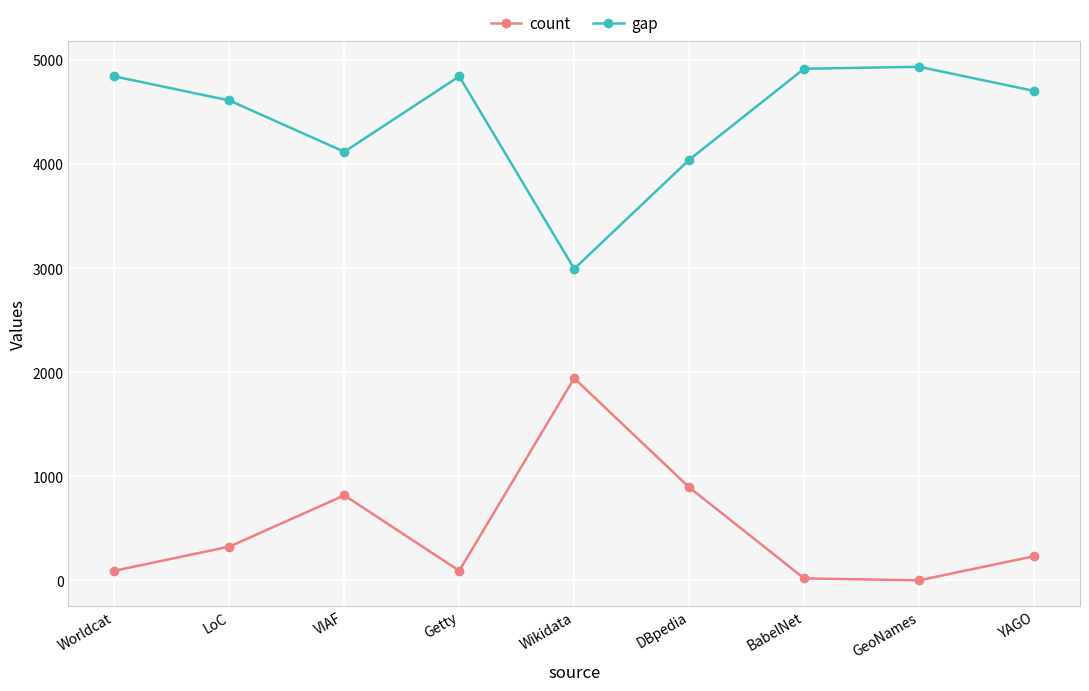

What is the value of the count point at the 5th from the left?

1942